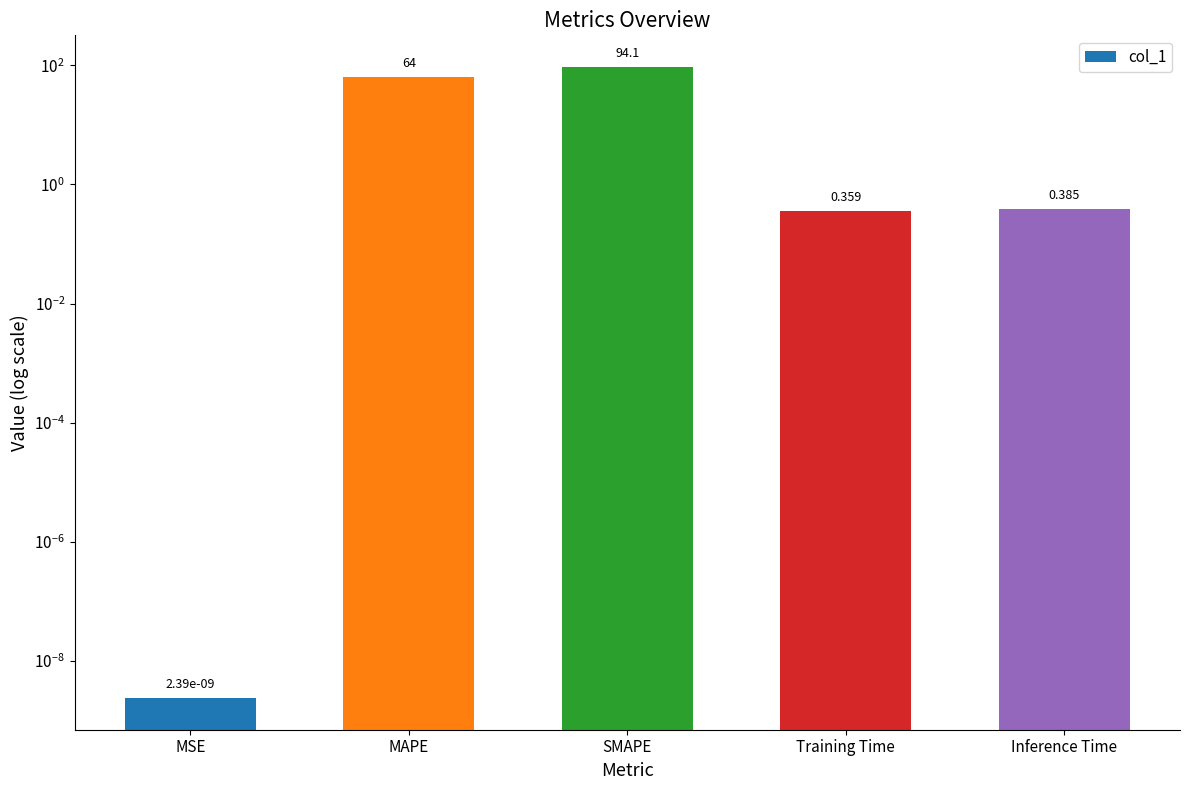

Between SMAPE and MSE, which is larger?

SMAPE